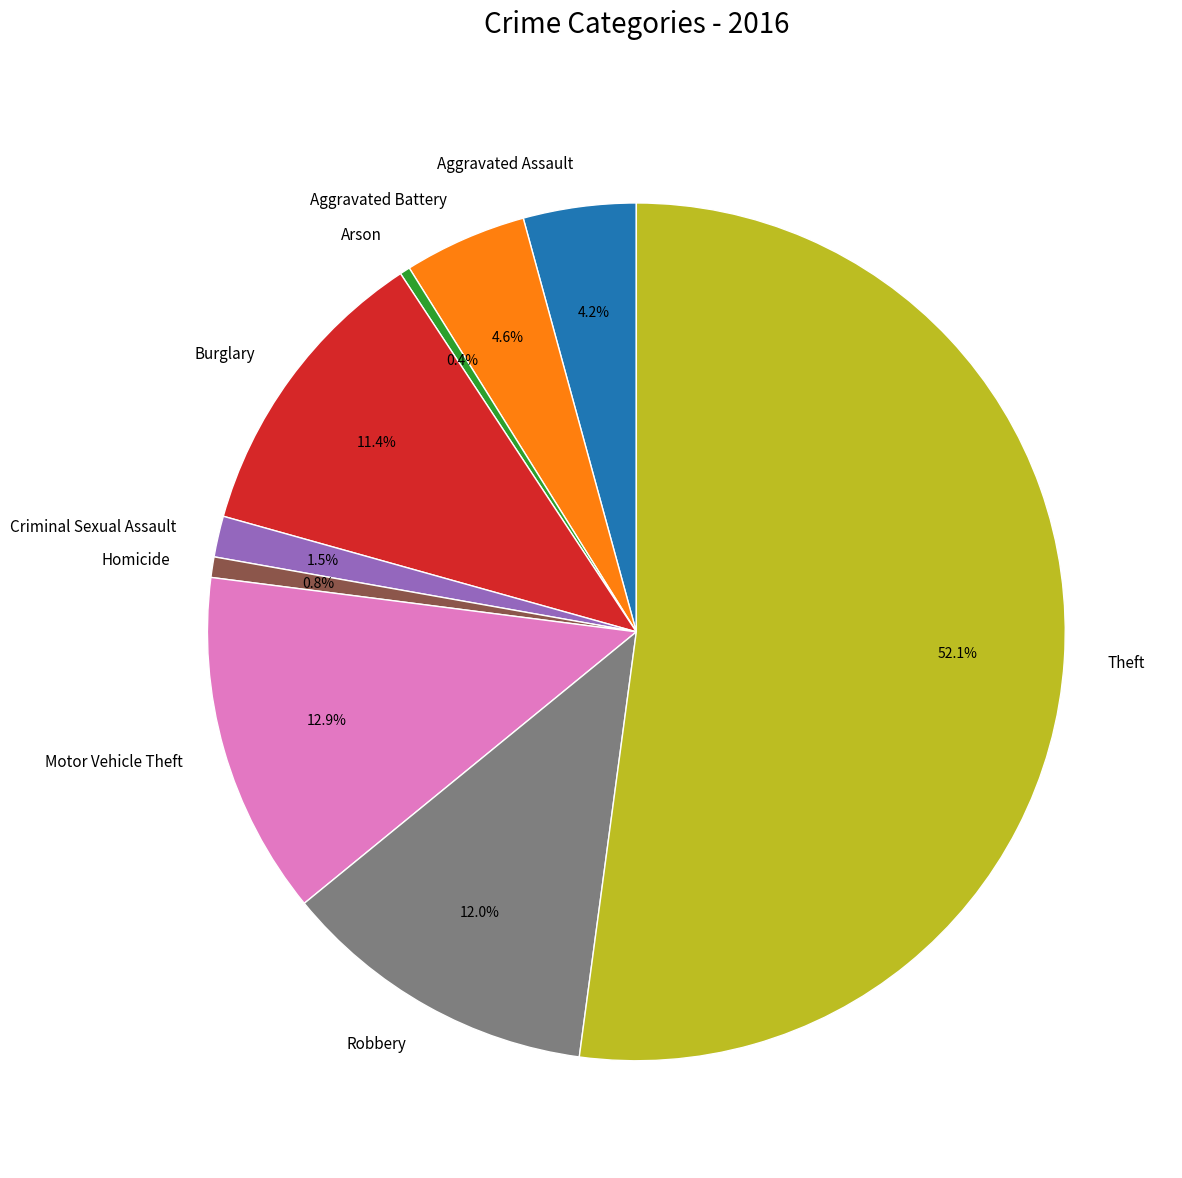

Does Theft represent more than half of the total?

Yes